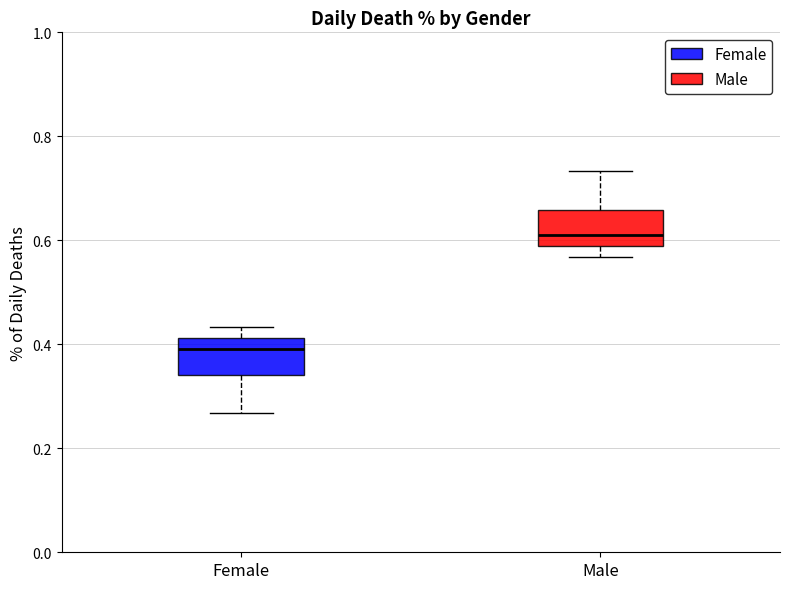

Which box has the highest median line?

Male